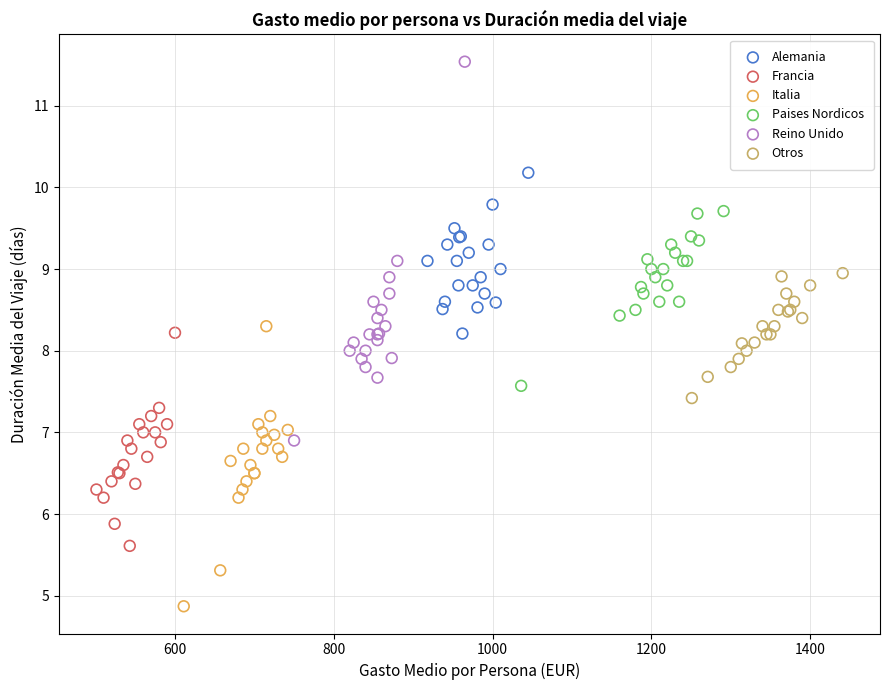

Which series contains the lowest Y value?

Italia